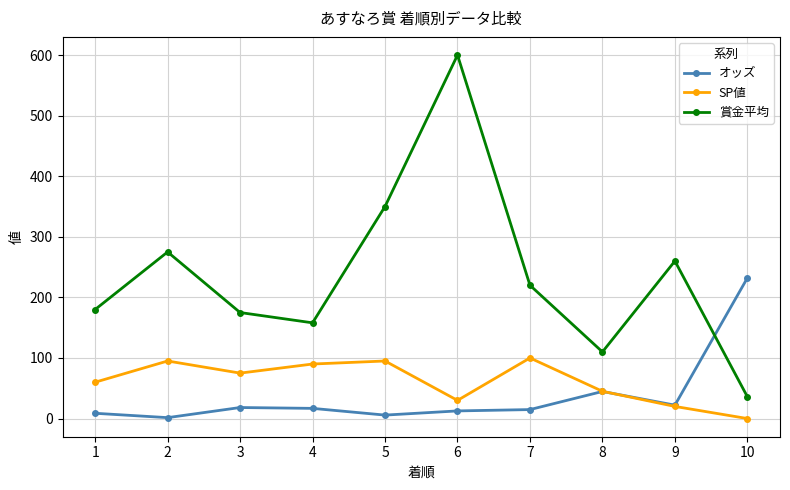

What is the difference between the maximum and minimum values in the SP値 series?

100.0